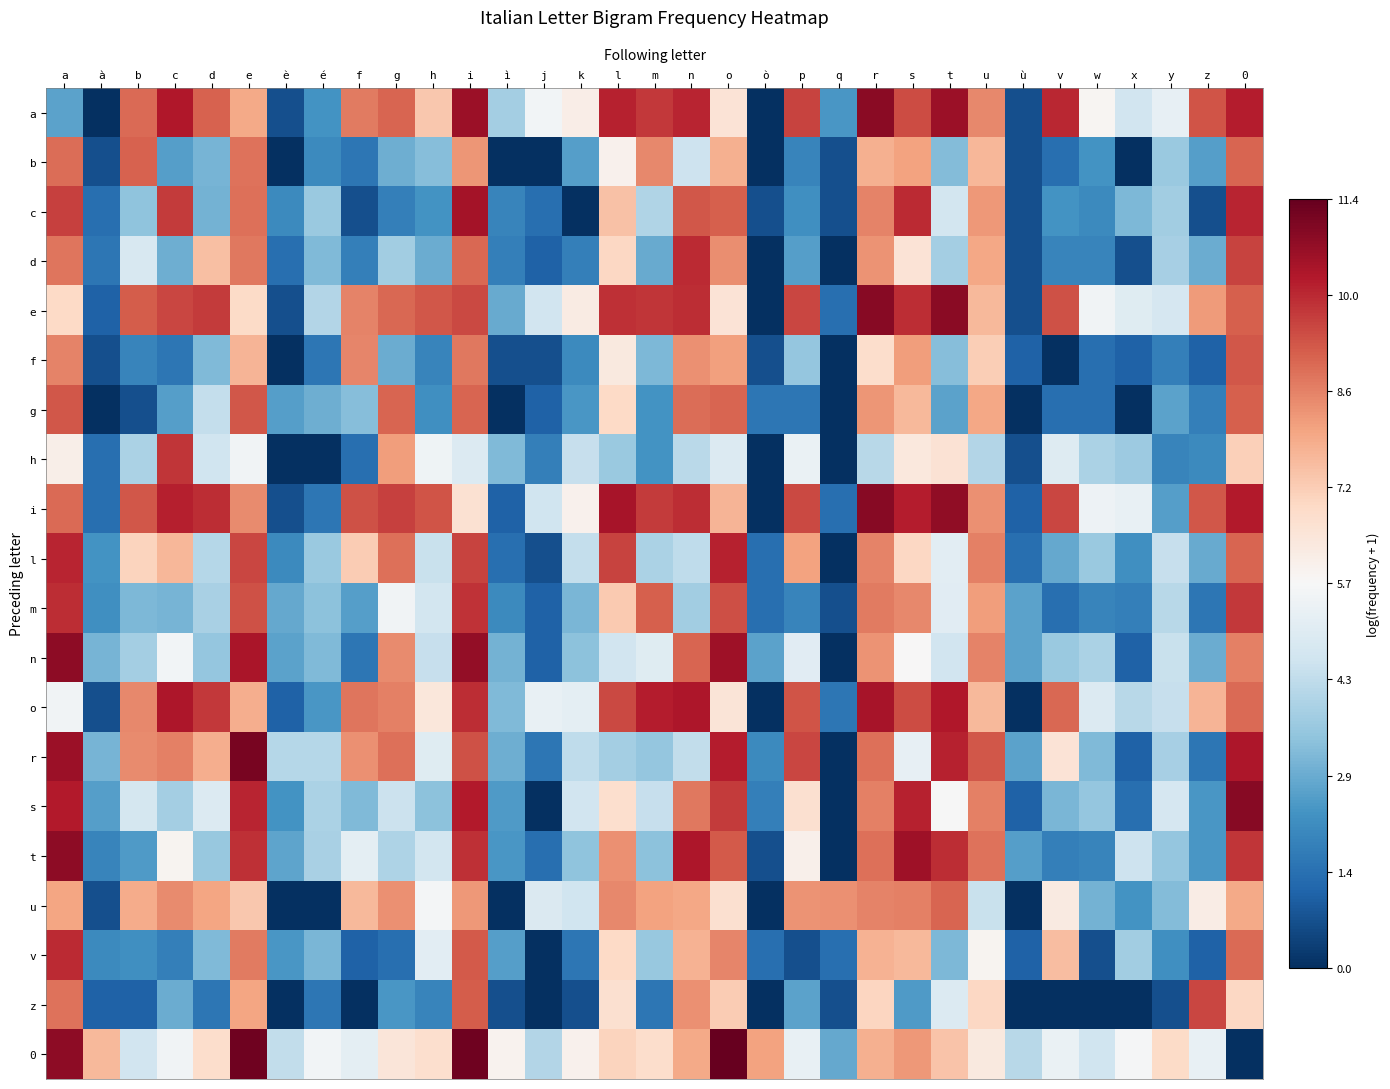

Which has a higher value, b or z?

z